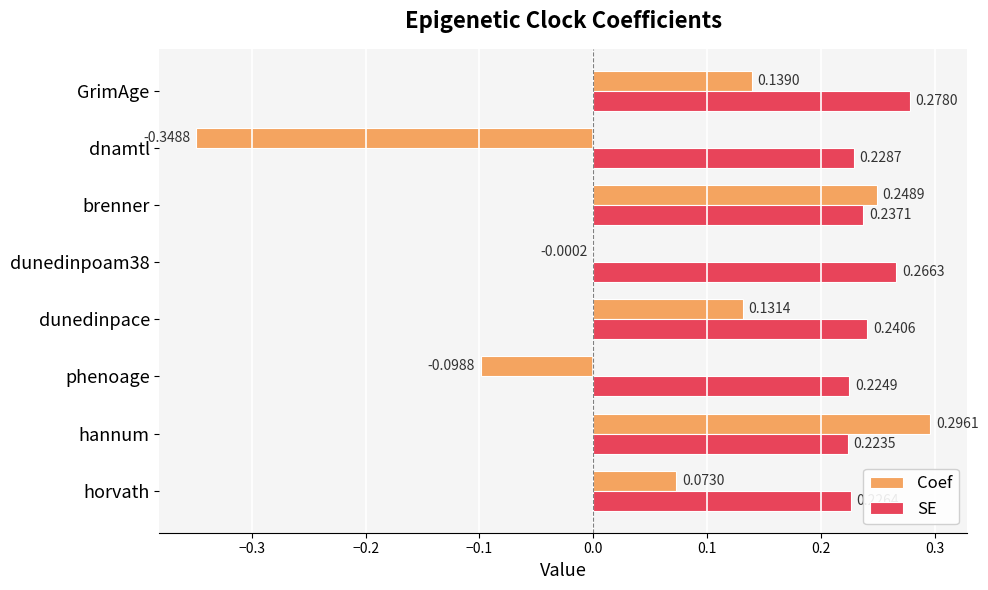

Count the number of data series in this chart.

2